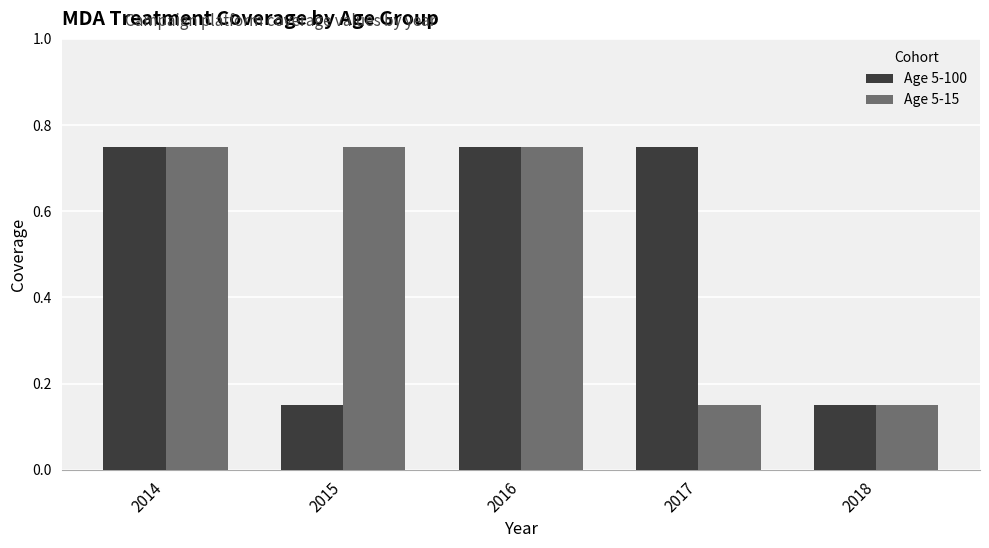

At how many categories does at least one series exceed 0?

5